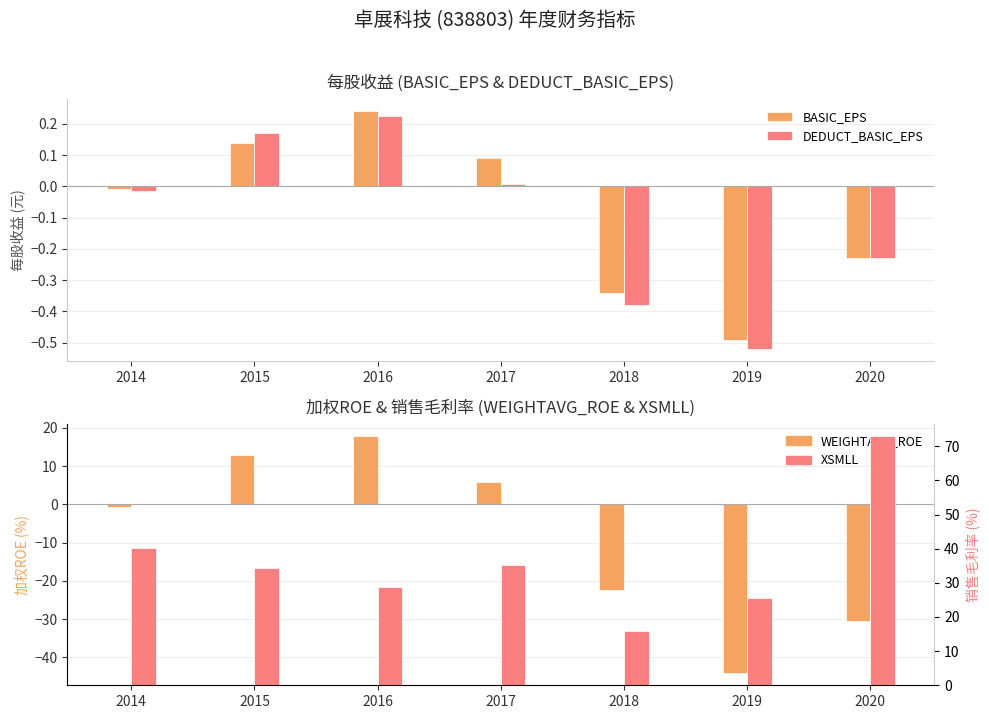

Which has a higher value, 2018 or 2014?

2014